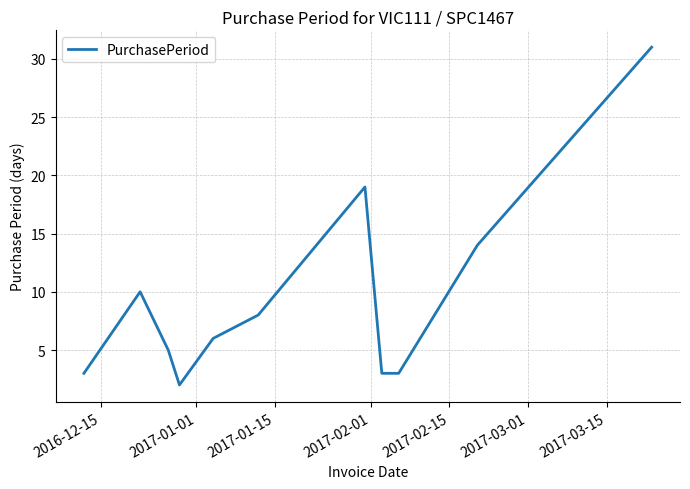

What is the greatest value displayed?

31